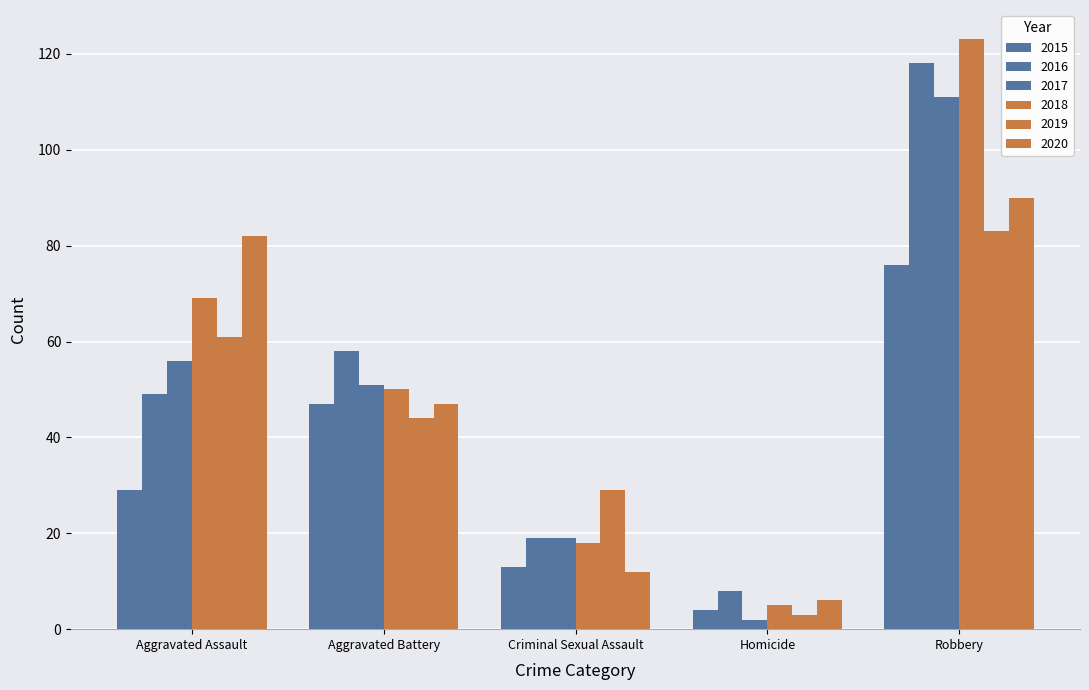

What is the smallest value displayed?

2